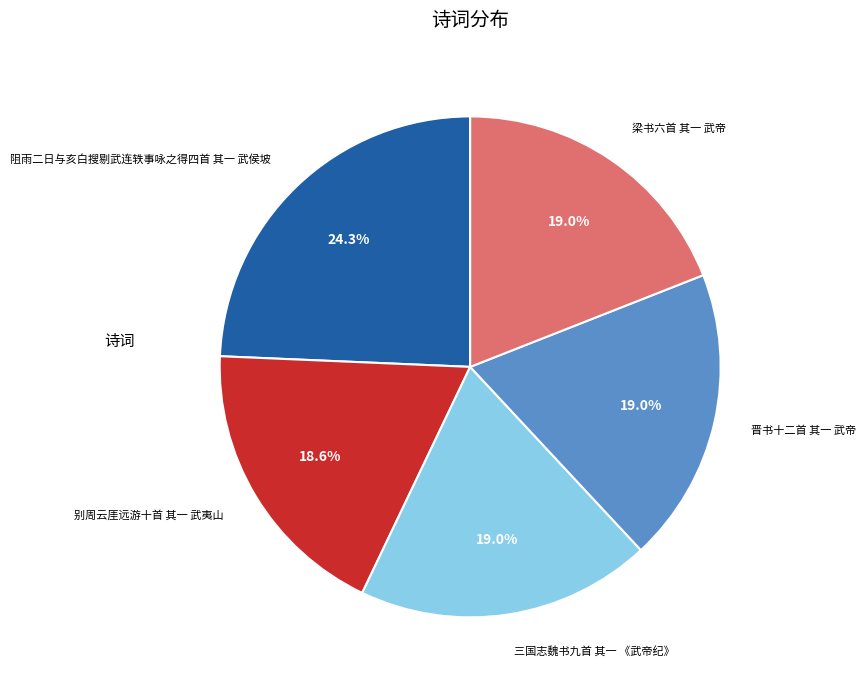

How many segments does this pie chart have?

5